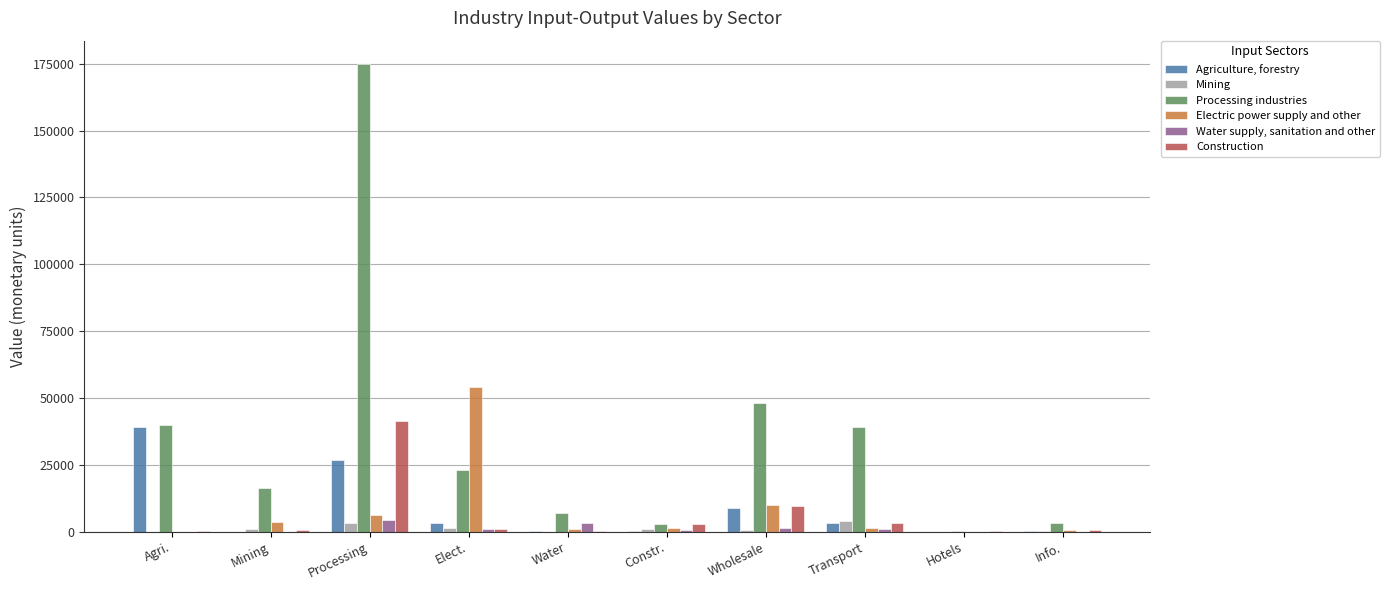

Which series has the largest total across all categories?

Processing industries